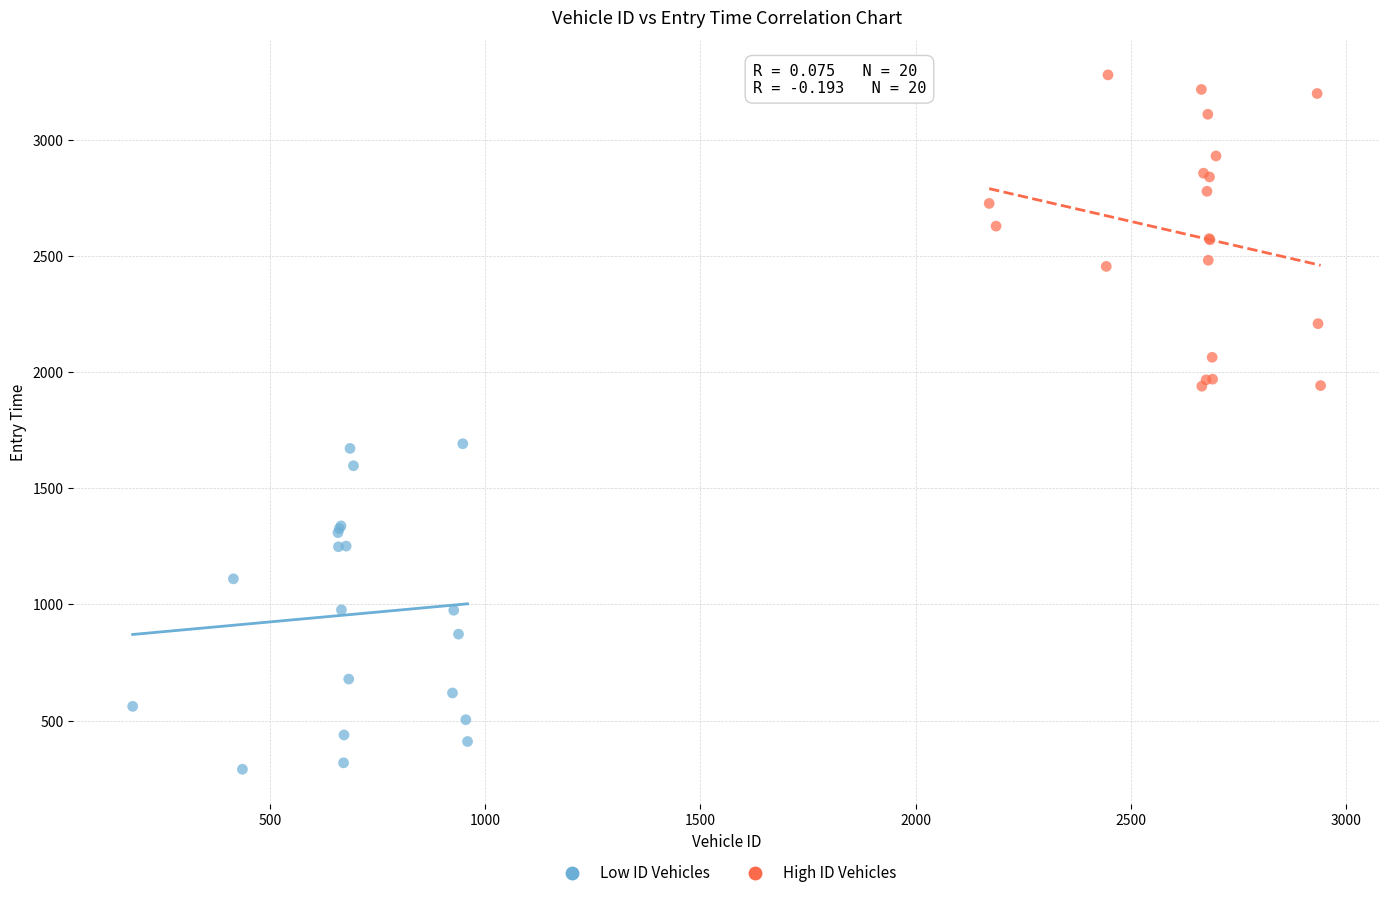

Which series contains the lowest Y value?

Low ID Vehicles